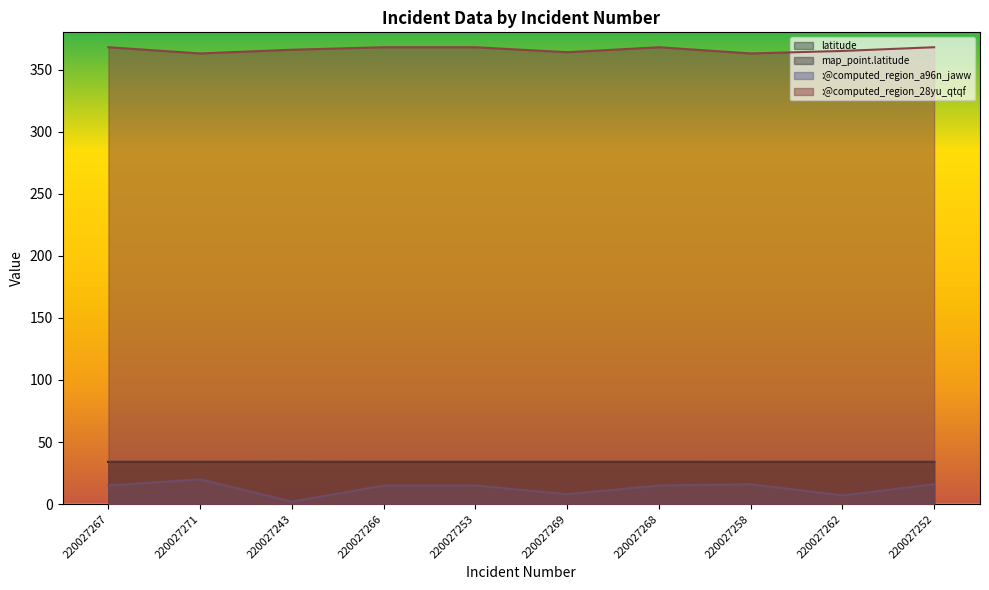

How many values in the :@computed_region_28yu_qtqf series are below 368?

5